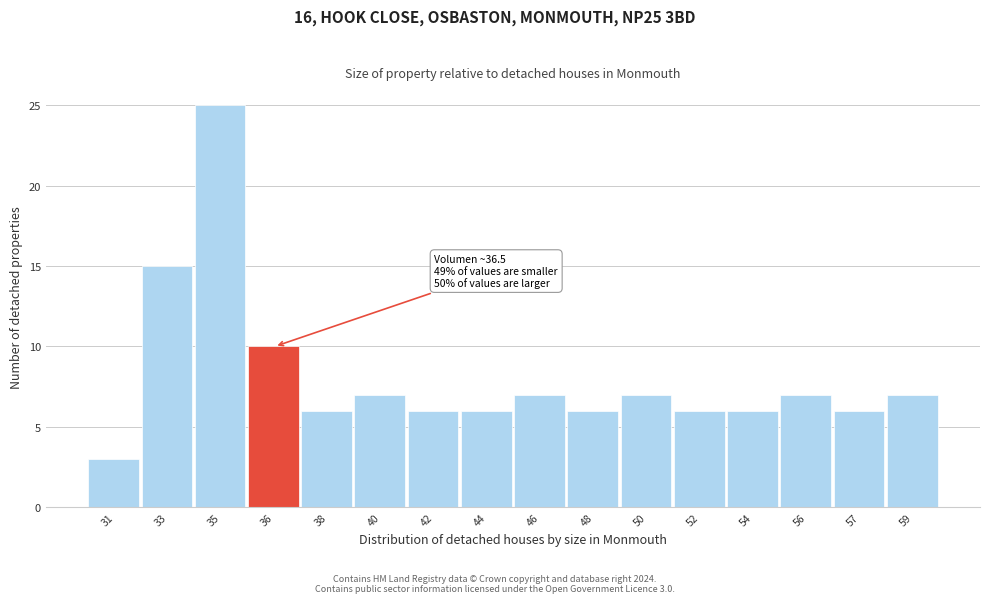

Reading right to left, extract all data points from this chart.

7	6	7	6	6	7	6	7	6	6	7	6	10	25	15	3